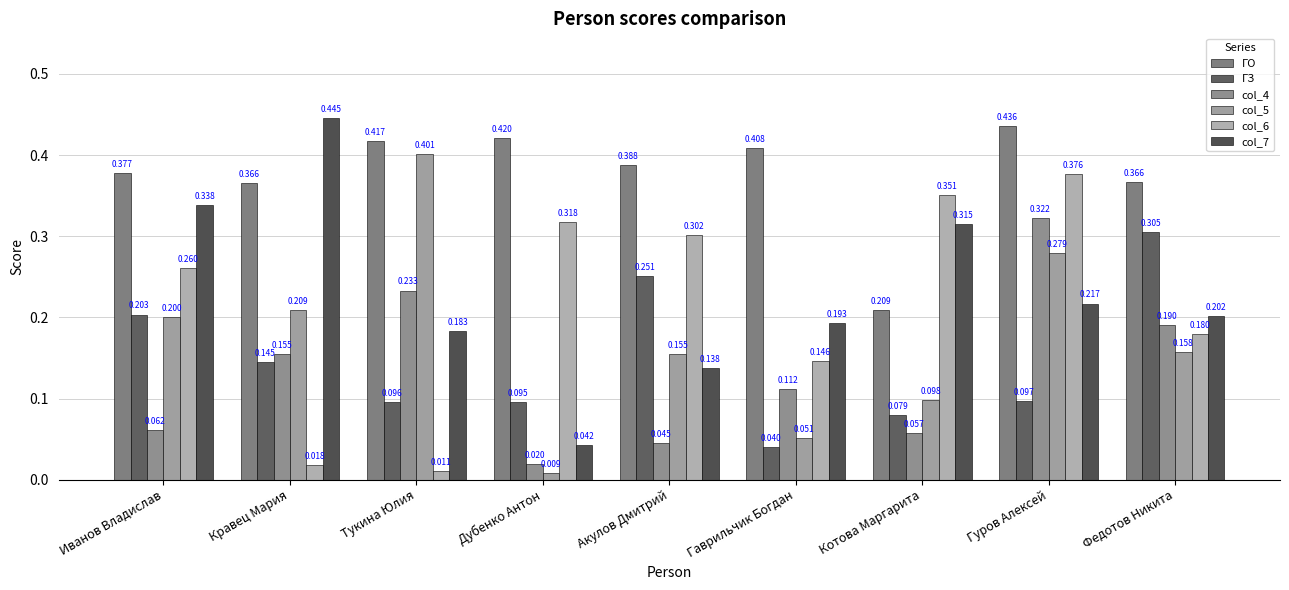

What is the sum of the col_5 values at Федотов Никита and Иванов Владислав?

0.4